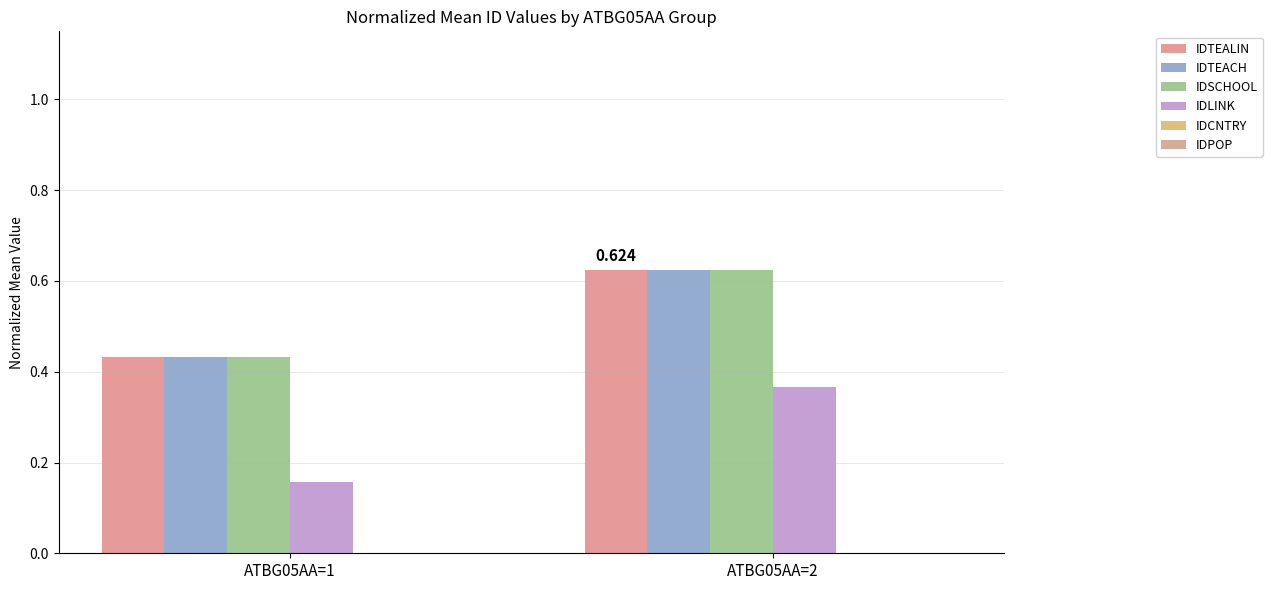

At which category is the sum across all series the highest?

ATBG05AA=2